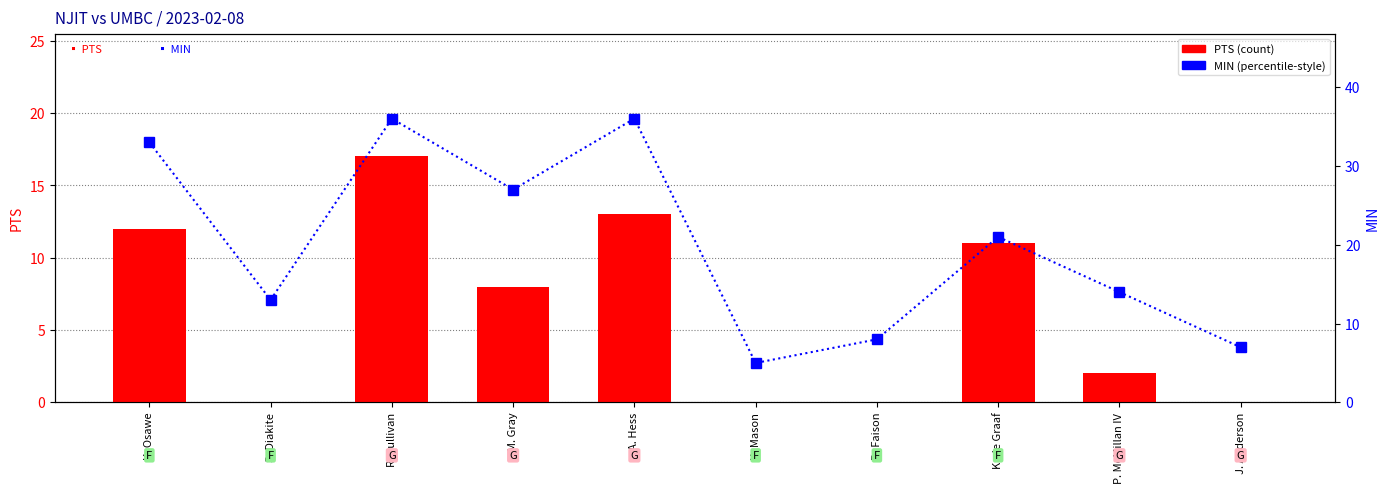

At P. McMillan IV, list the series in order from smallest to largest.

PTS, MIN